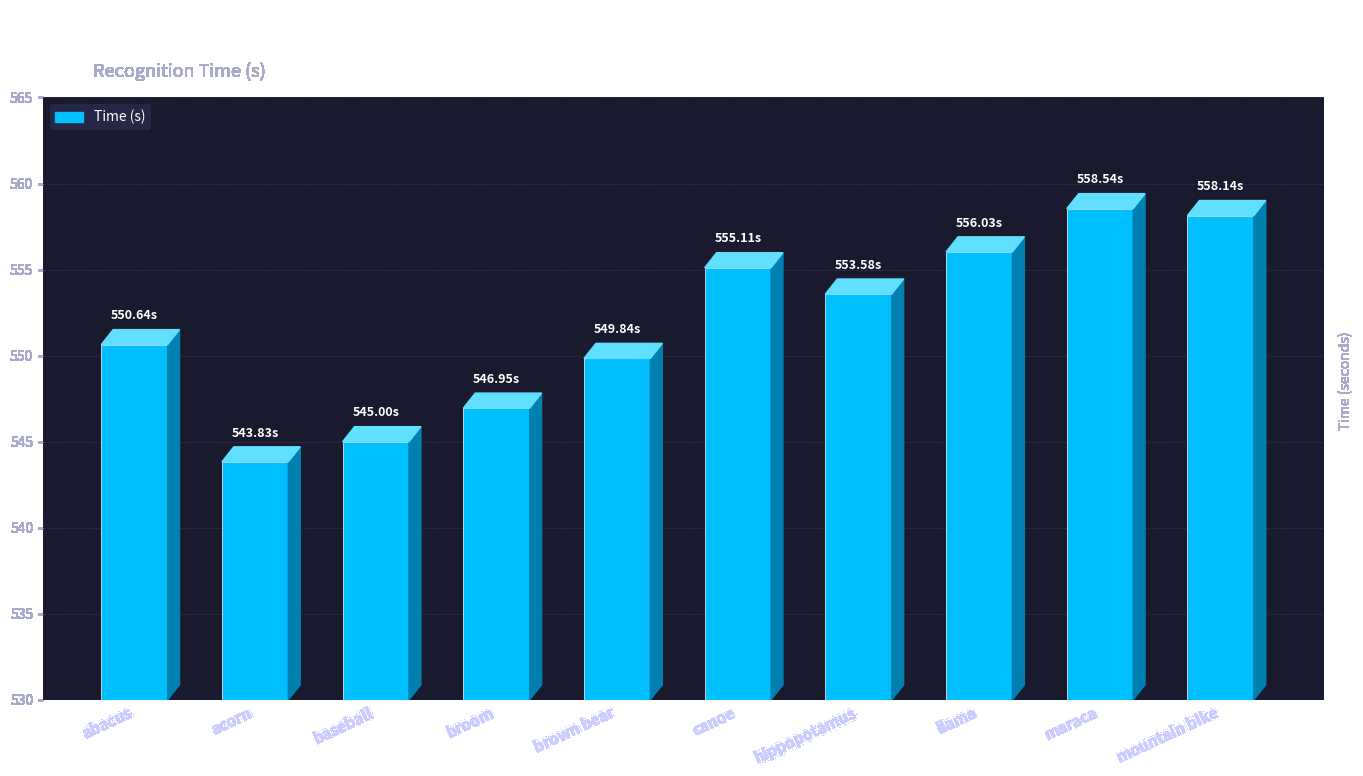

What is the label of the 2nd bar from the left?

acorn